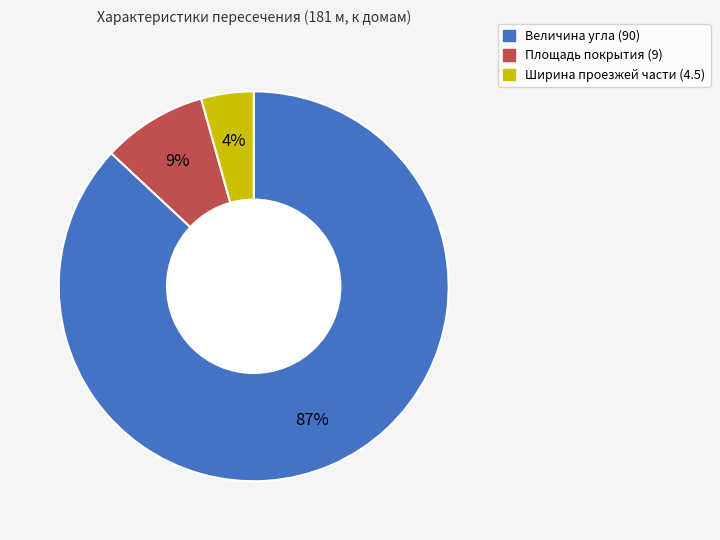

Between Площадь покрытия (9) and Ширина проезжей части (4.5), which is larger?

Площадь покрытия (9)